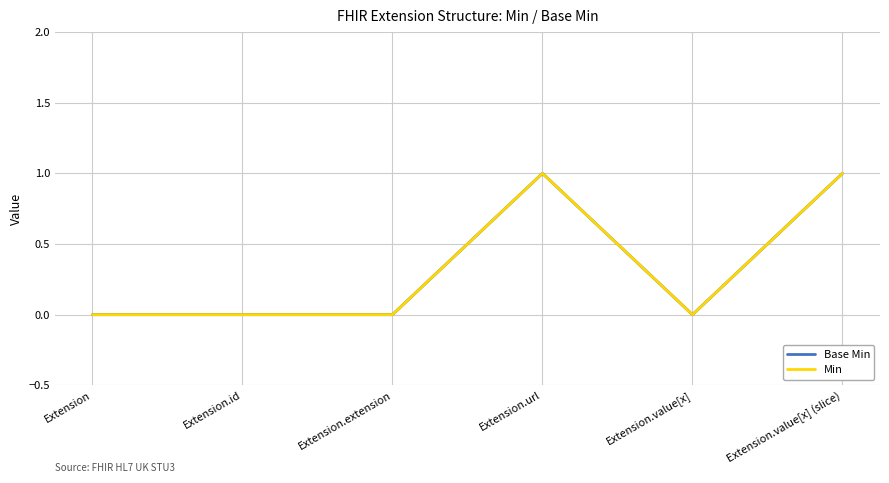

Is it true that Base Min equals 1 at Extension.url?

True